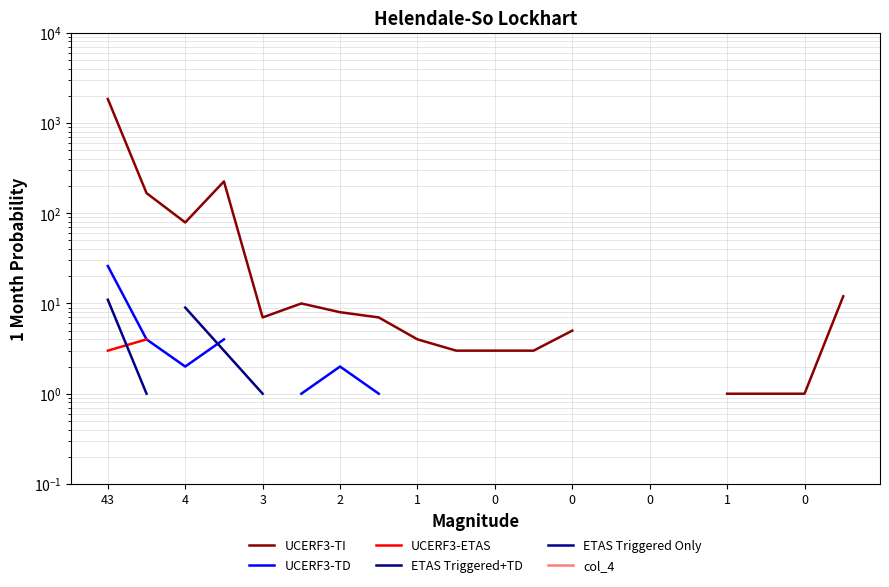

What is the minimum value shown in the chart?

1.0